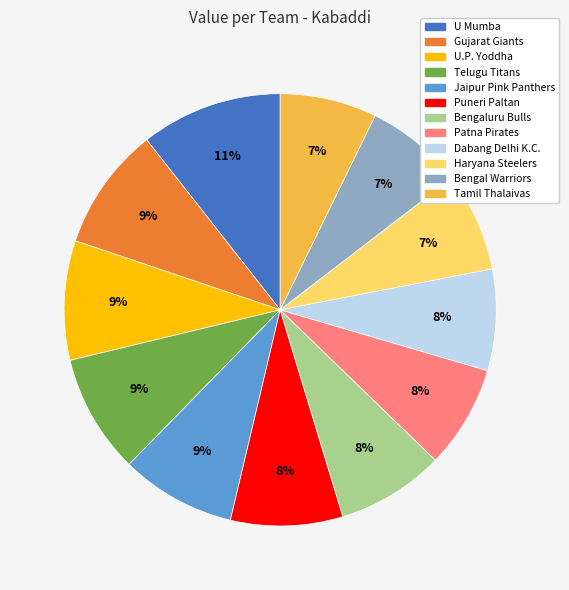

To the nearest percent, what portion does Puneri Paltan represent?

8%